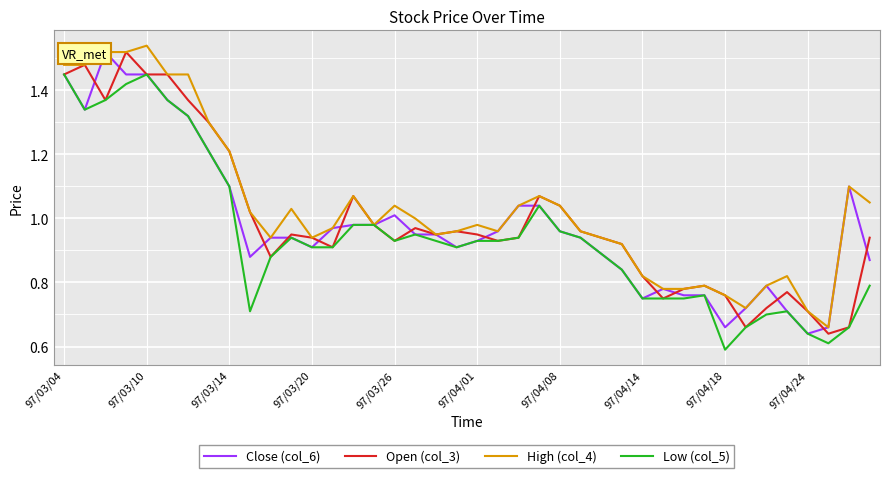

How many distinct data groups are displayed?

4